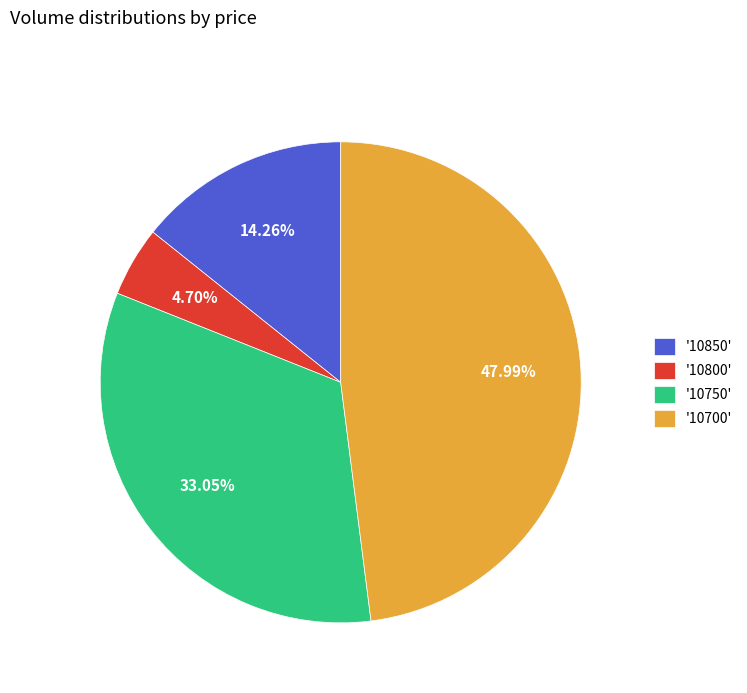

Is there a majority slice in this chart?

No